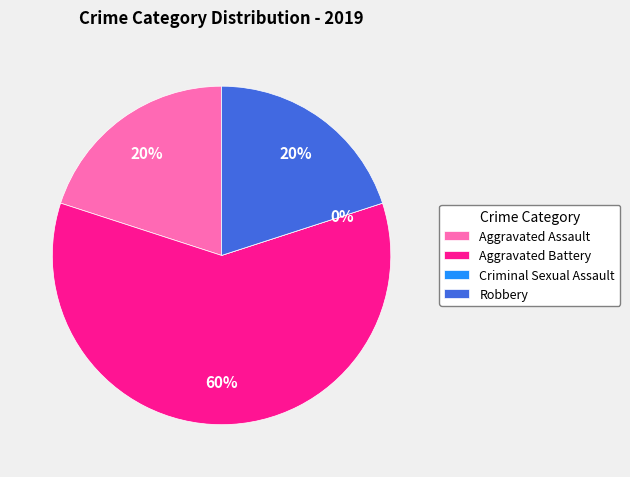

To the nearest percent, what is the combined percentage of Aggravated Battery and Robbery?

80%